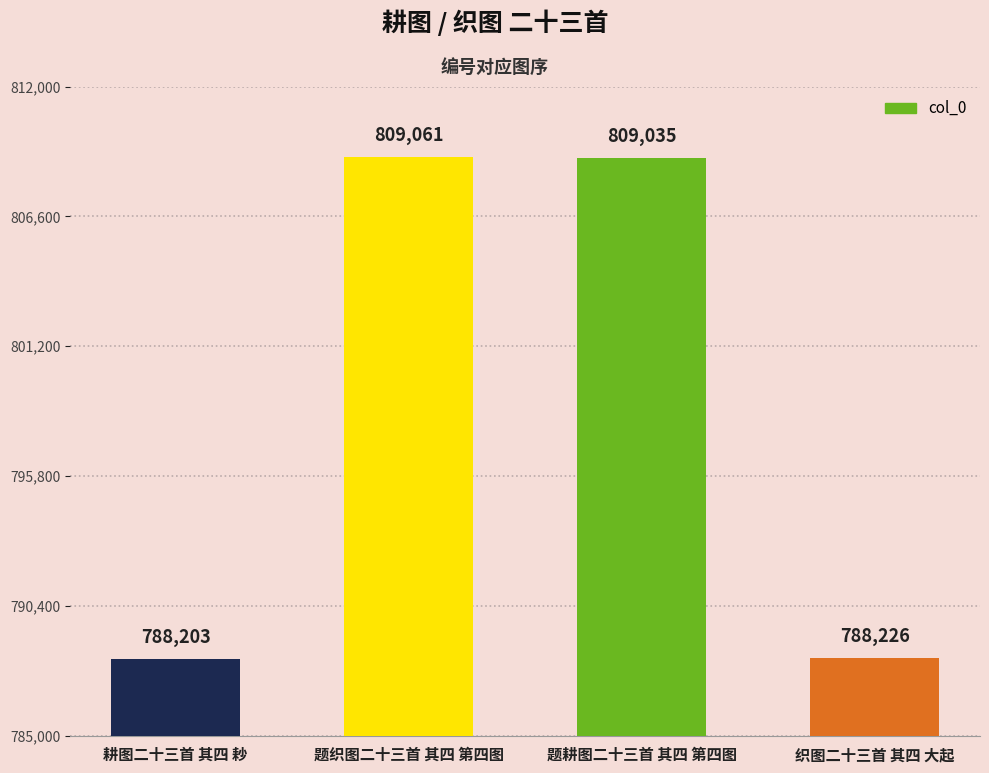

What is the label of the 1st bar from the left?

耕图二十三首 其四 耖